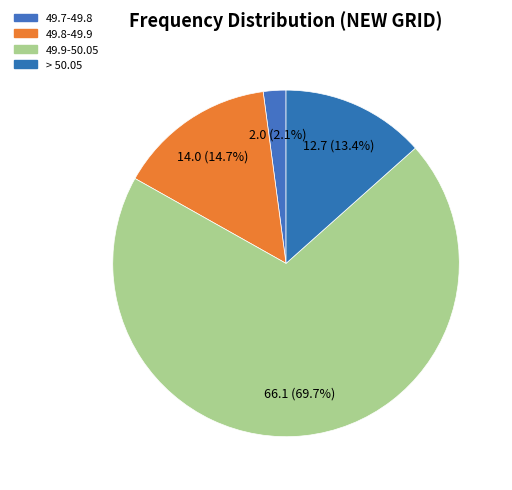

How many segments does this pie chart have?

4